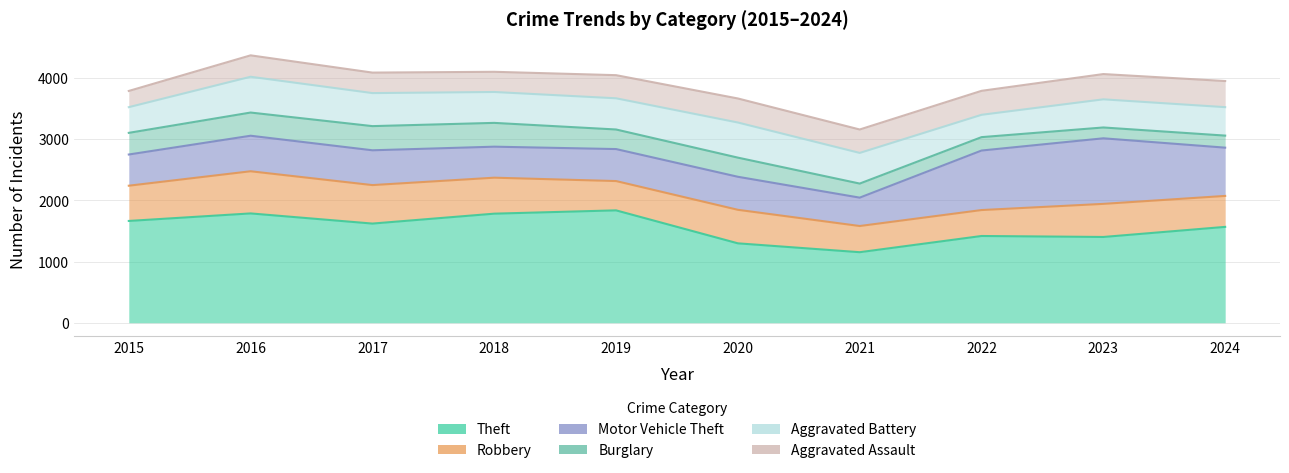

True or false: Theft and Motor Vehicle Theft intersect in this chart.

False